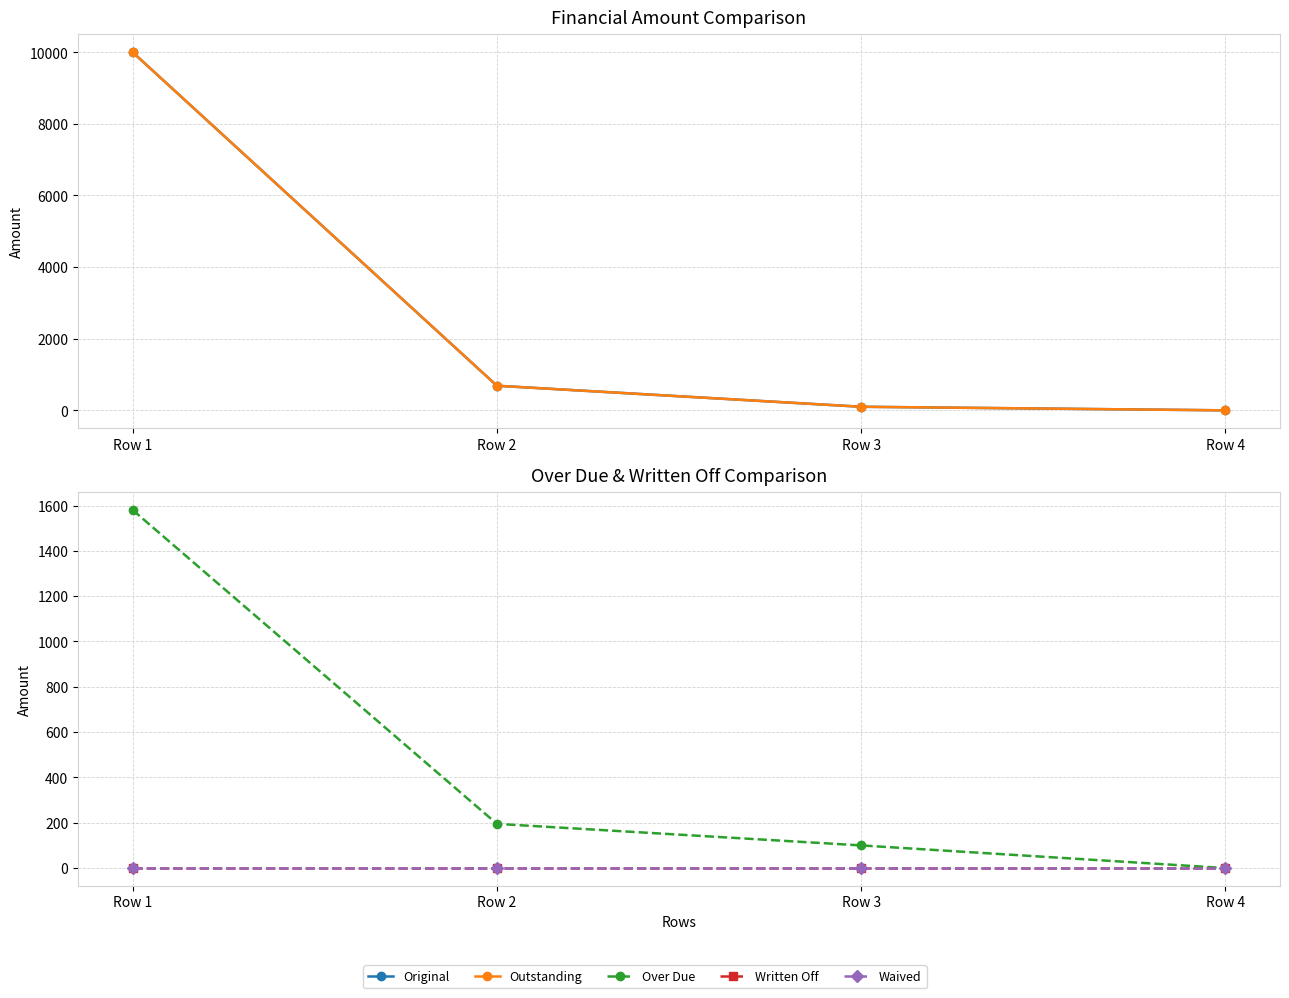

How many lines are shown in the chart?

5